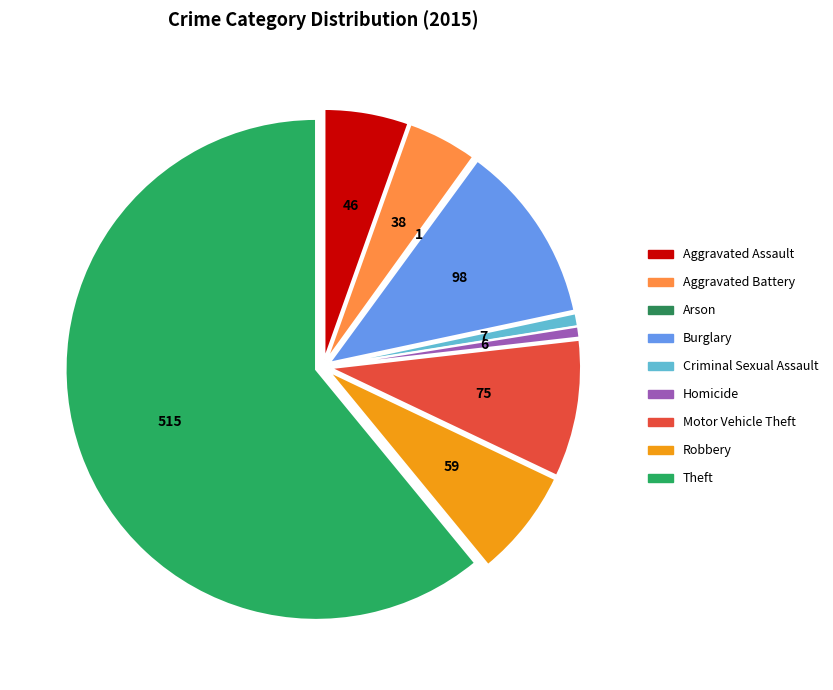

To the nearest percent, what percentage of the pie is Aggravated Battery?

4%